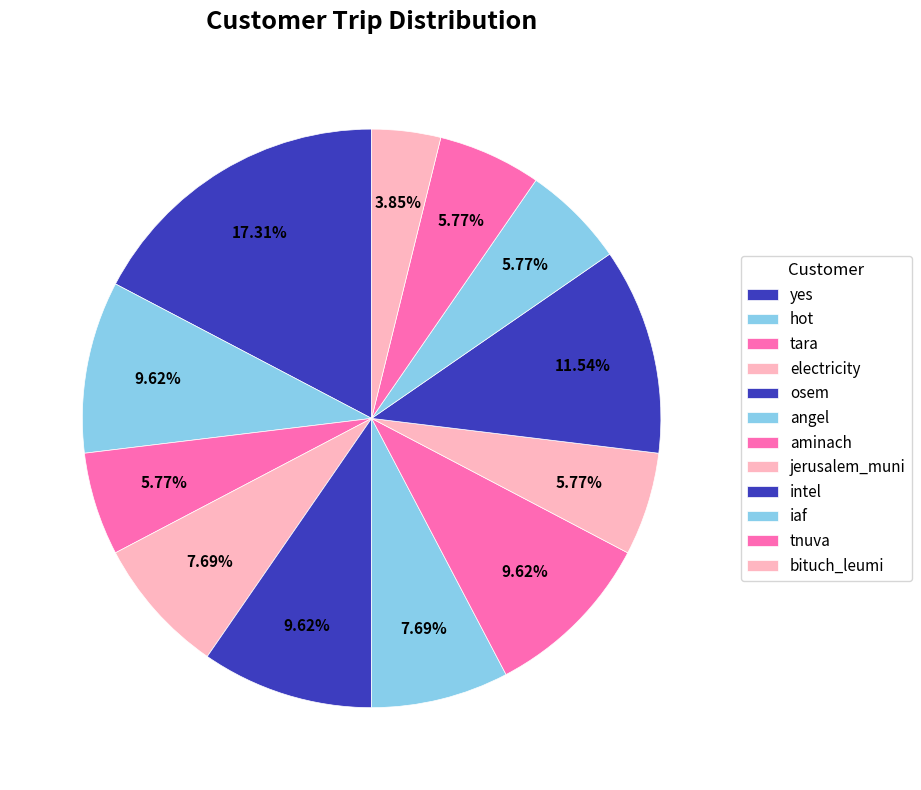

Does bituch_leumi account for over 50% of the chart?

No